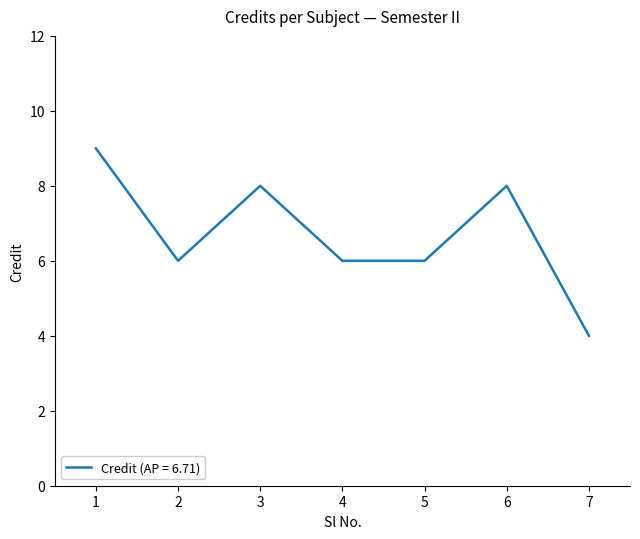

What is the maximum value shown in the chart?

9